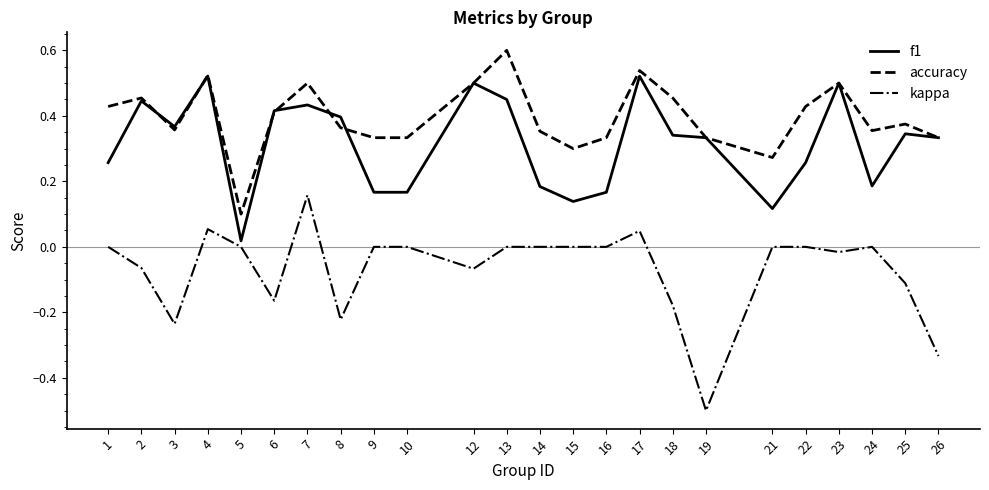

List the series in order of their peak value, lowest first.

kappa, f1, accuracy